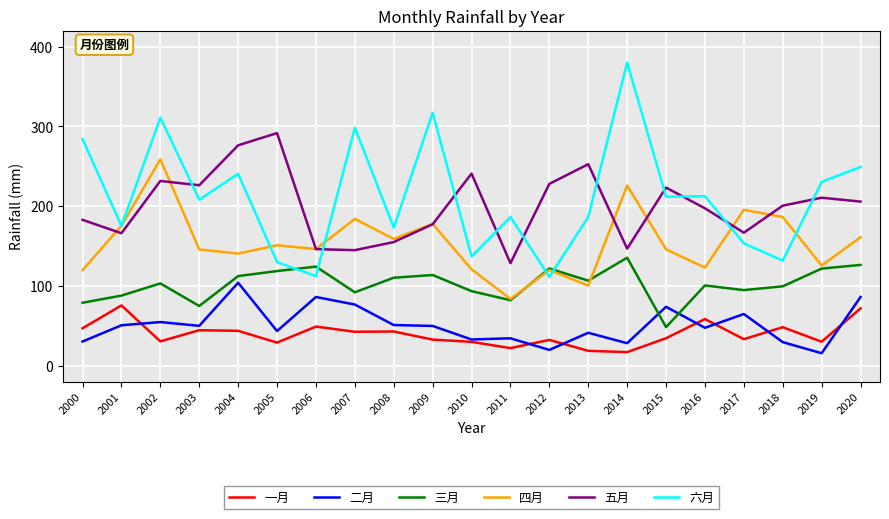

How many lines are shown in the chart?

6